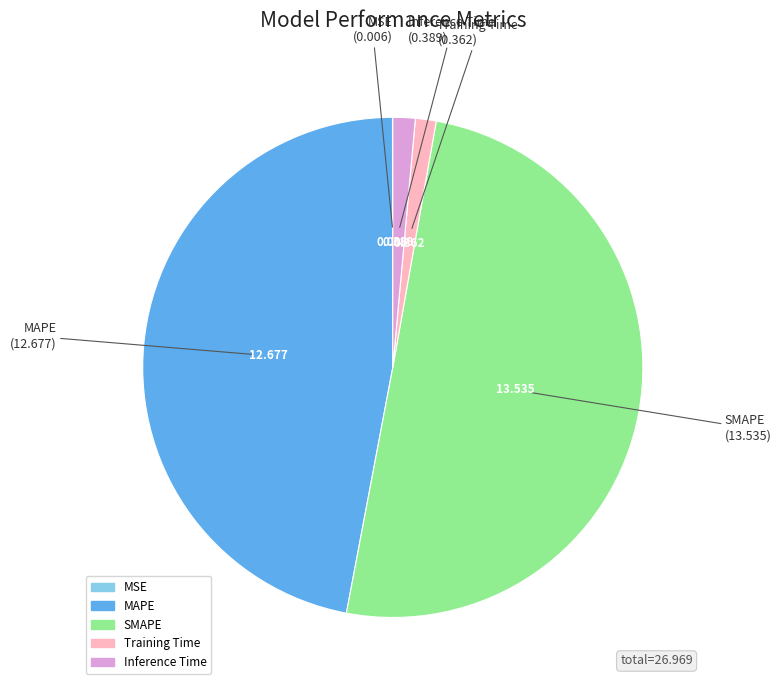

The SMAPE slice represents 57% of the pie. True or false?

False